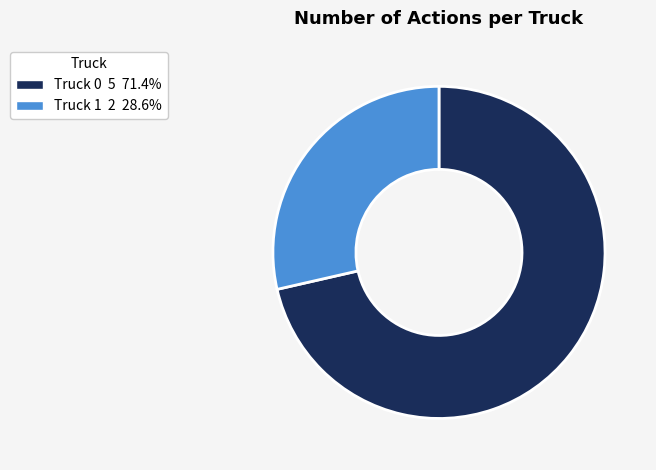

Which slice is the largest?

Truck 0